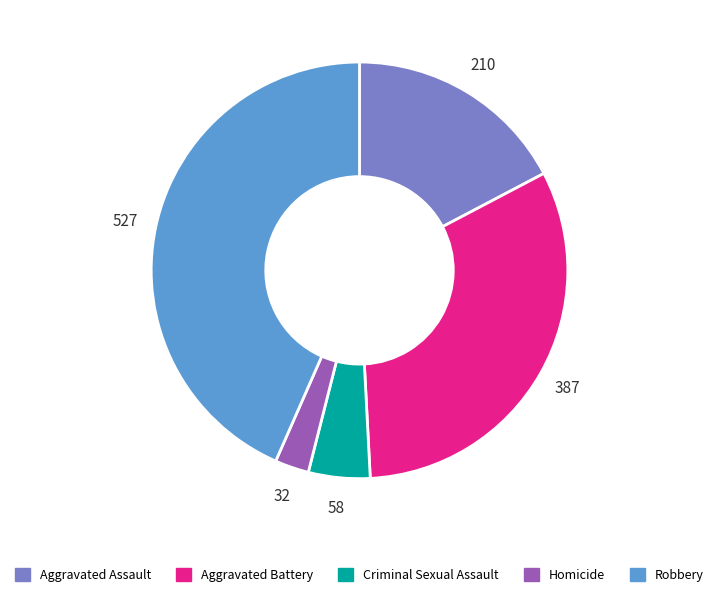

Is it true that Criminal Sexual Assault is 11% of the pie?

False